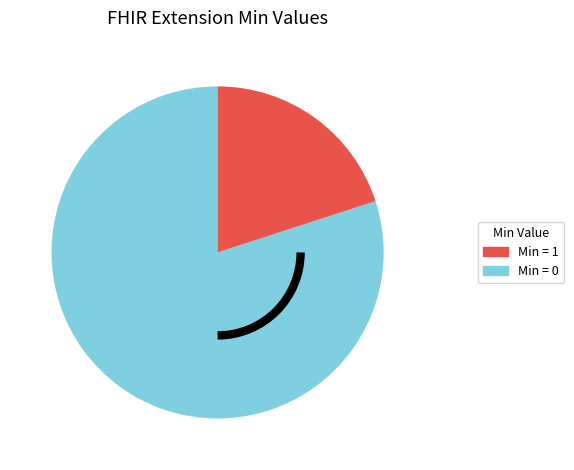

Is there any slice that represents more than half of the pie?

Yes